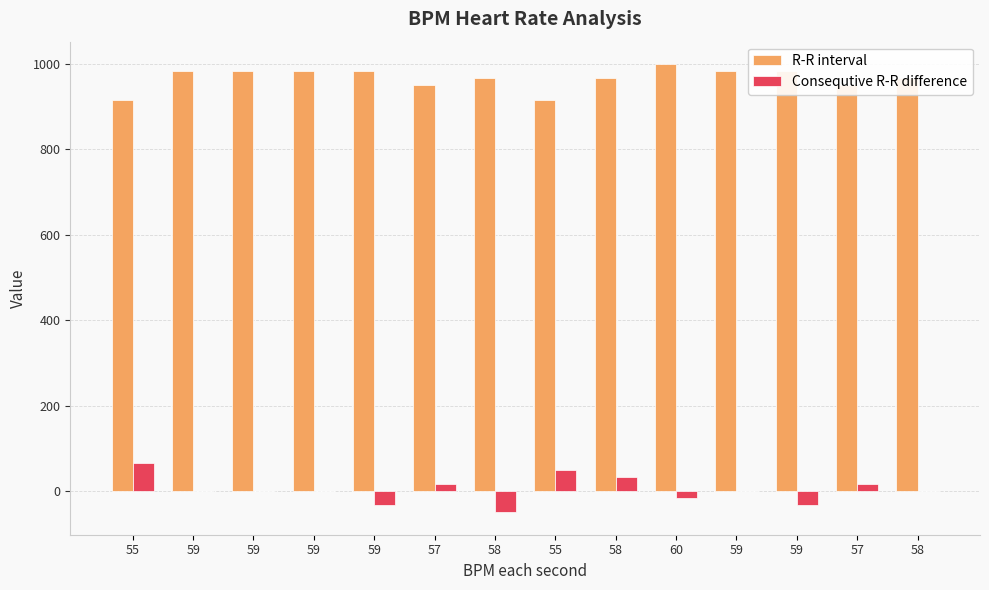

Rank the series by their maximum value, from highest to lowest.

R-R interval, Consequtive R-R difference